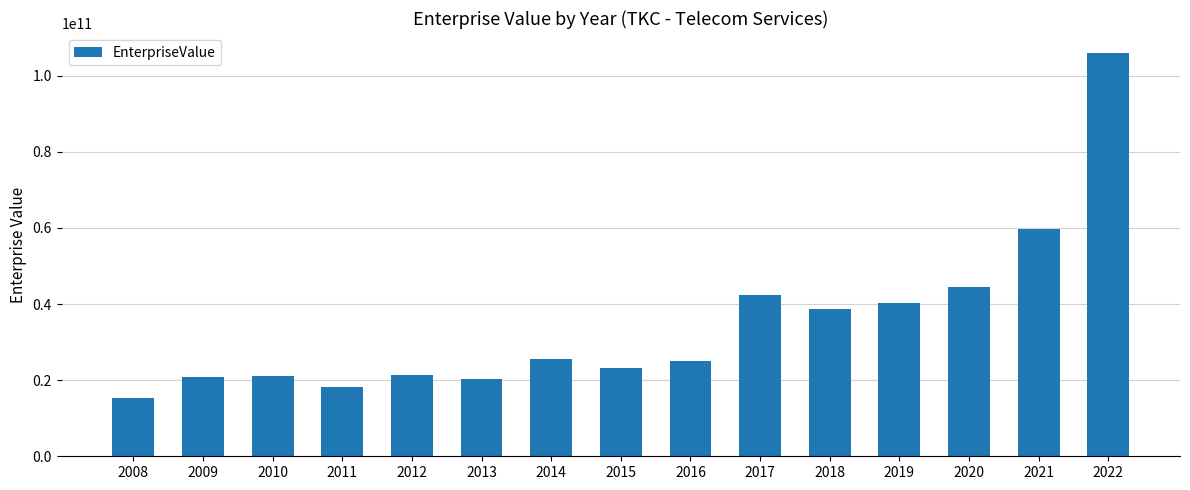

Is it true that the value at 2022 is 171478781488.9?

False